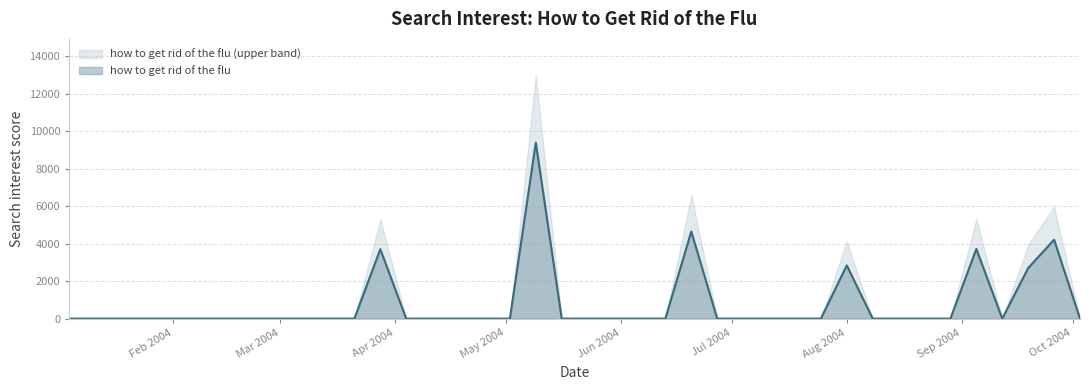

What is the label of the 14th point from the left?

2004-04-04